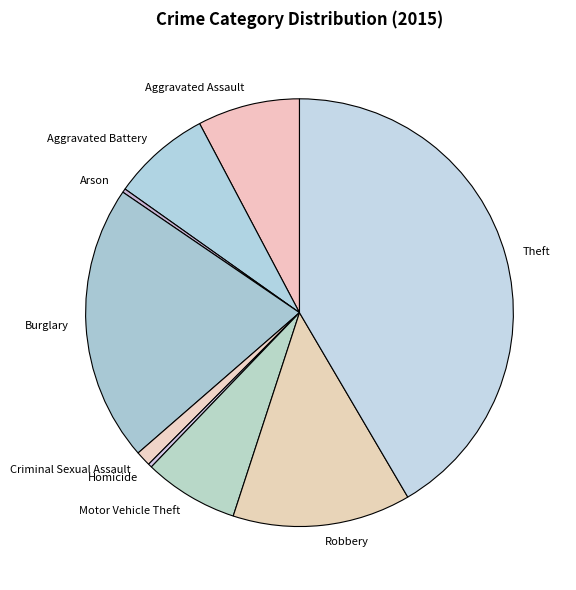

Is it true that Robbery is 21% of the pie?

False